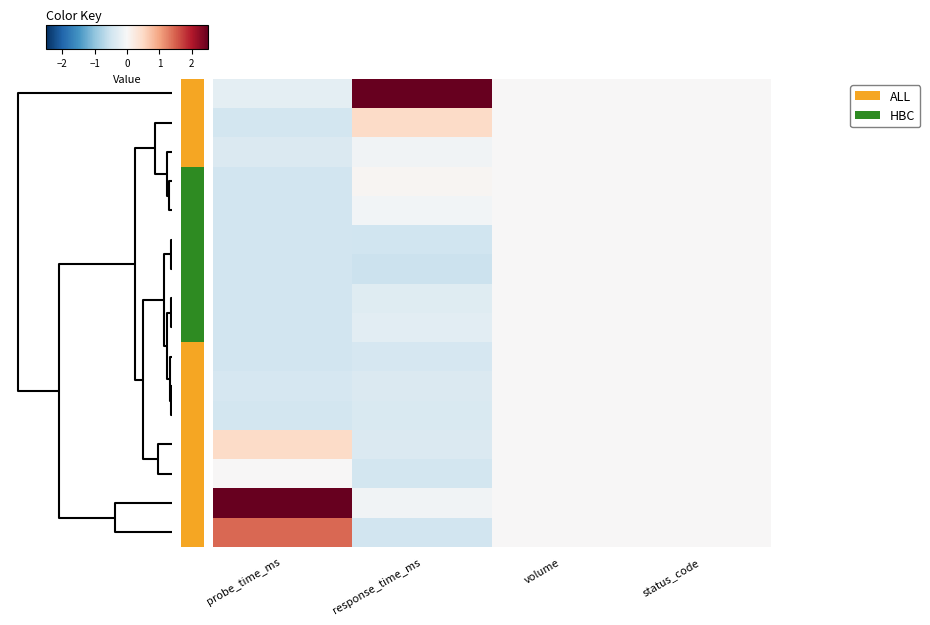

At how many categories does at least one series exceed 0?

2